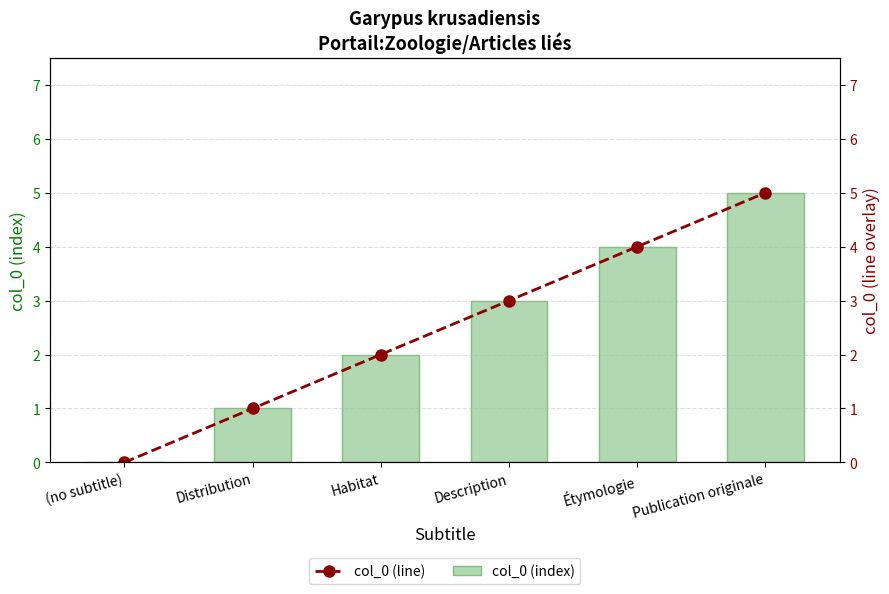

What is the value of the col_0 (line) bar at the 6th from the left?

5